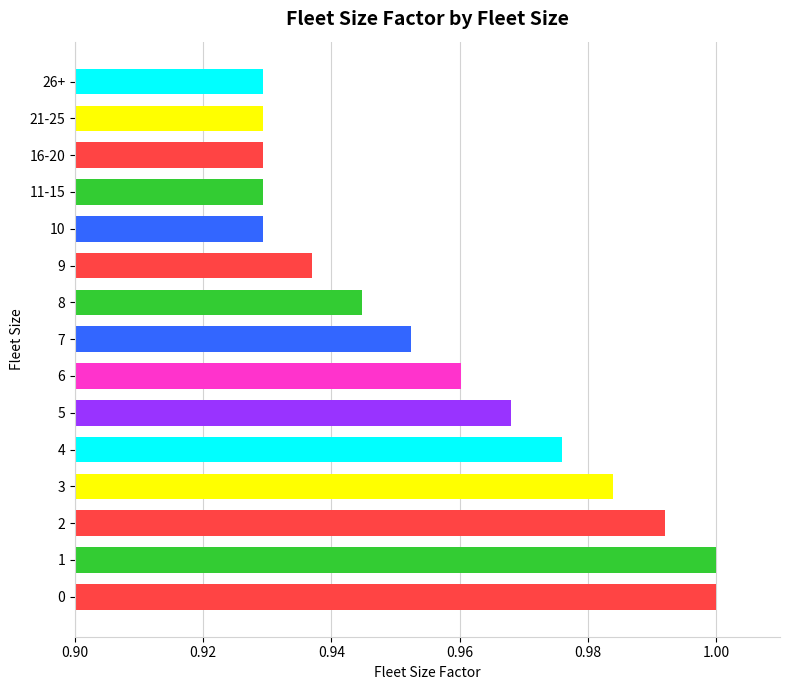

What is the sum of the values at 6 and 2?

2.0